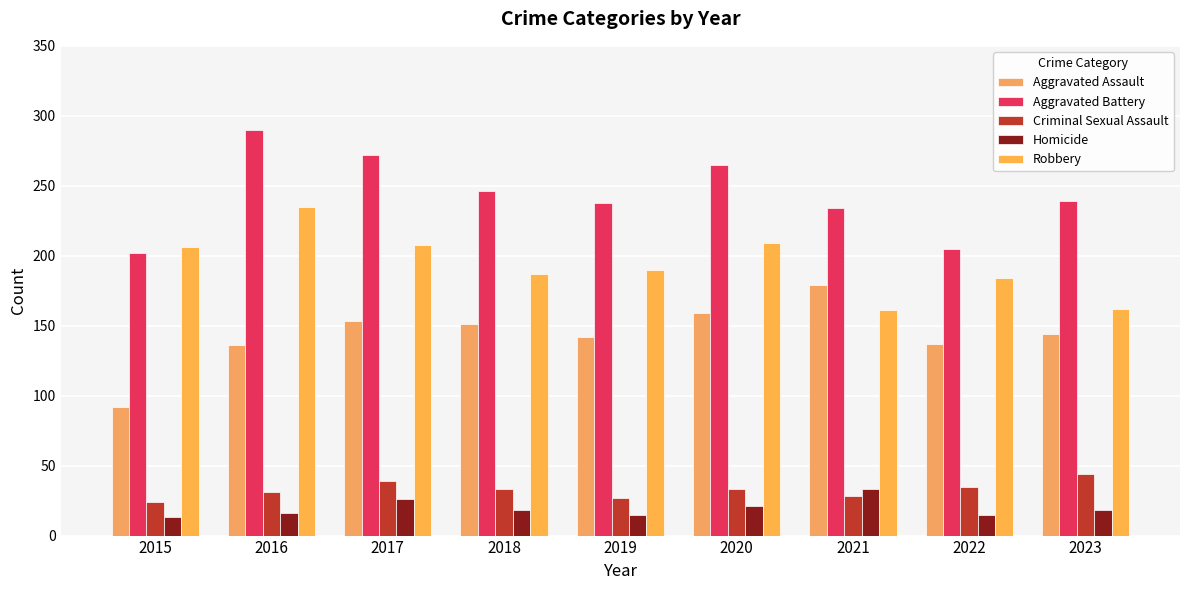

How many data points does each series have?

9